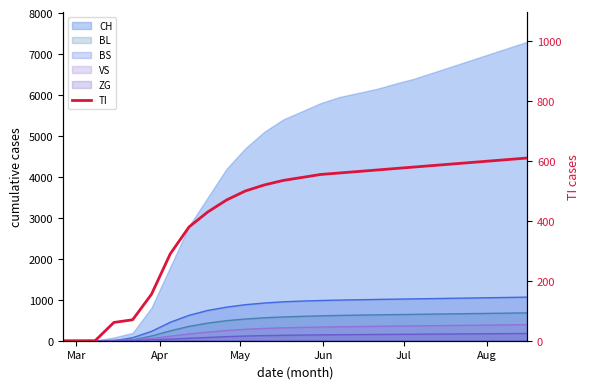

True or false: there are more than 0 points higher than both neighbors.

False